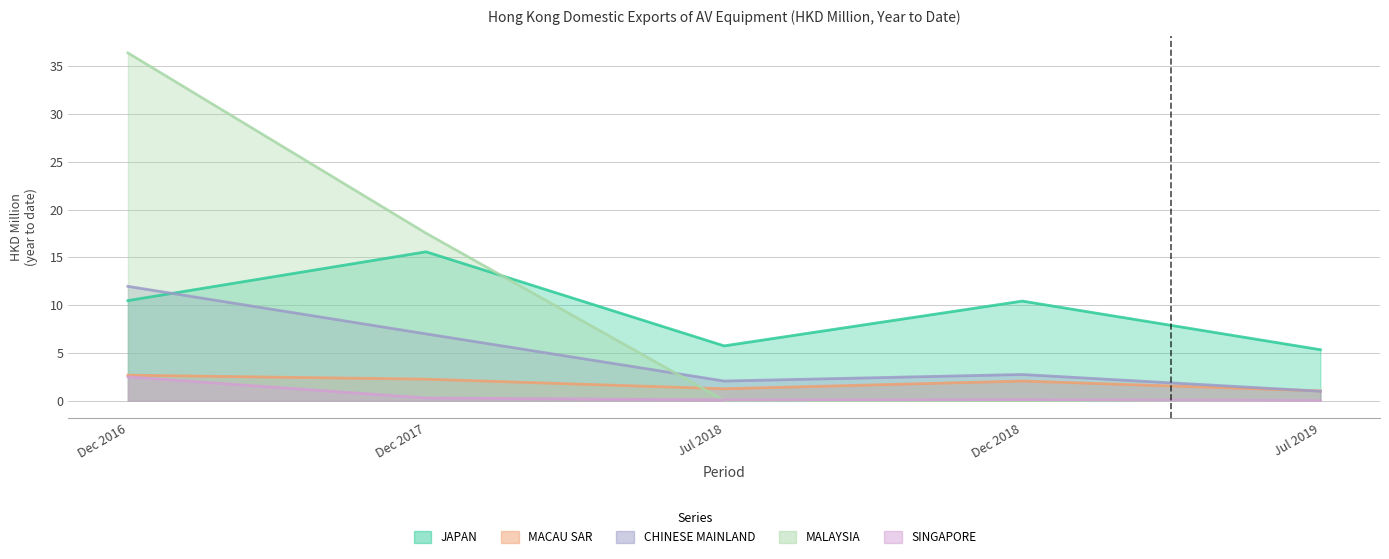

Reading right to left, what are all the values shown in this chart?

JAPAN: 5.3	10.4	5.7	15.6	10.5
MACAU SAR: 1.0	2.0	1.2	2.2	2.7
CHINESE MAINLAND: 1.0	2.7	2.0	7.0	12.0
MALAYSIA: 0.0	0.0	0.0	17.5	36.4
SINGAPORE: 0.0	0.1	0.1	0.3	2.5